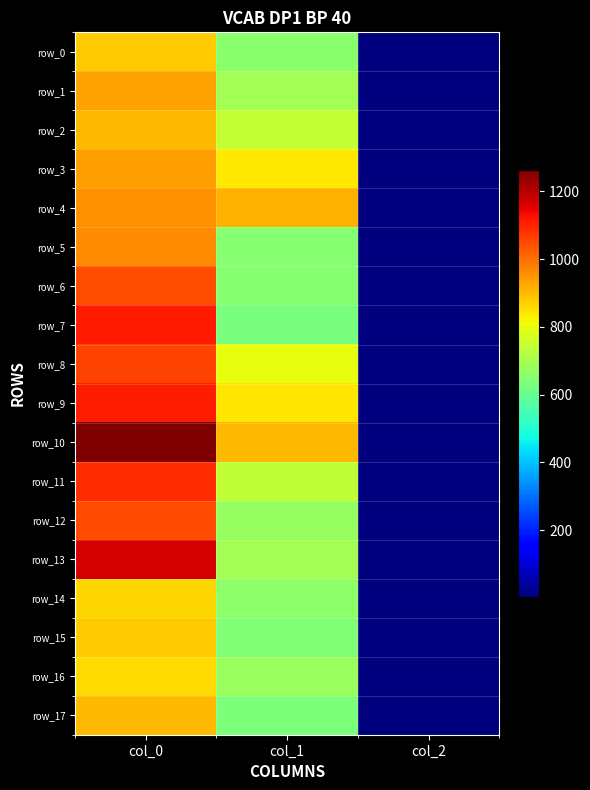

Reading left to right, transcribe all the data shown in this chart.

row_0: col_0=876.7	col_1=654.8	col_2=2.0
row_1: col_0=930.0	col_1=695.2	col_2=2.0
row_2: col_0=900.0	col_1=745.9	col_2=2.0
row_3: col_0=933.3	col_1=837.0	col_2=2.0
row_4: col_0=953.3	col_1=911.2	col_2=2.0
row_5: col_0=960.0	col_1=648.0	col_2=2.0
row_6: col_0=1043.3	col_1=651.4	col_2=2.0
row_7: col_0=1113.3	col_1=631.1	col_2=2.0
row_8: col_0=1060.0	col_1=796.5	col_2=2.0
row_9: col_0=1110.0	col_1=840.4	col_2=2.0
row_10: col_0=1263.3	col_1=901.1	col_2=2.0
row_11: col_0=1086.7	col_1=739.1	col_2=2.0
row_12: col_0=1050.0	col_1=675.0	col_2=2.0
row_13: col_0=1166.7	col_1=695.2	col_2=2.0
row_14: col_0=860.0	col_1=658.1	col_2=2.0
row_15: col_0=876.7	col_1=641.2	col_2=2.0
row_16: col_0=856.7	col_1=678.4	col_2=2.0
row_17: col_0=900.0	col_1=634.5	col_2=2.0